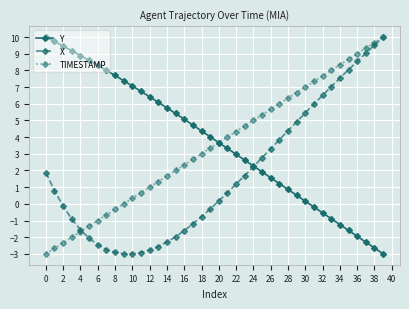

How many lines are shown in the chart?

3